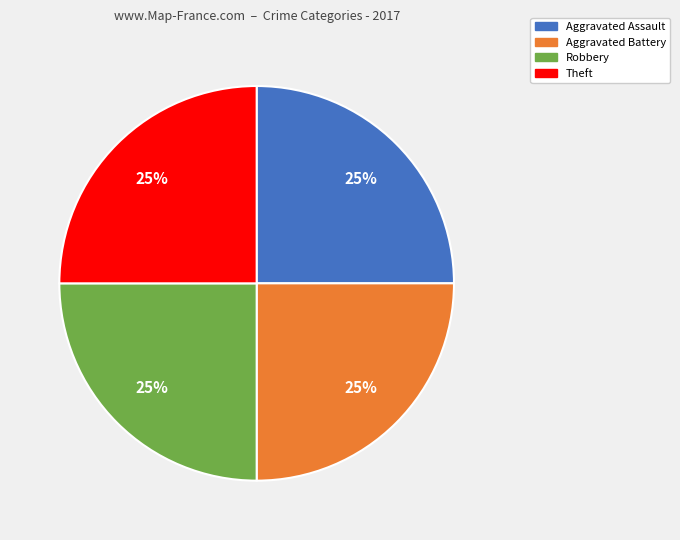

How many segments does this pie chart have?

4